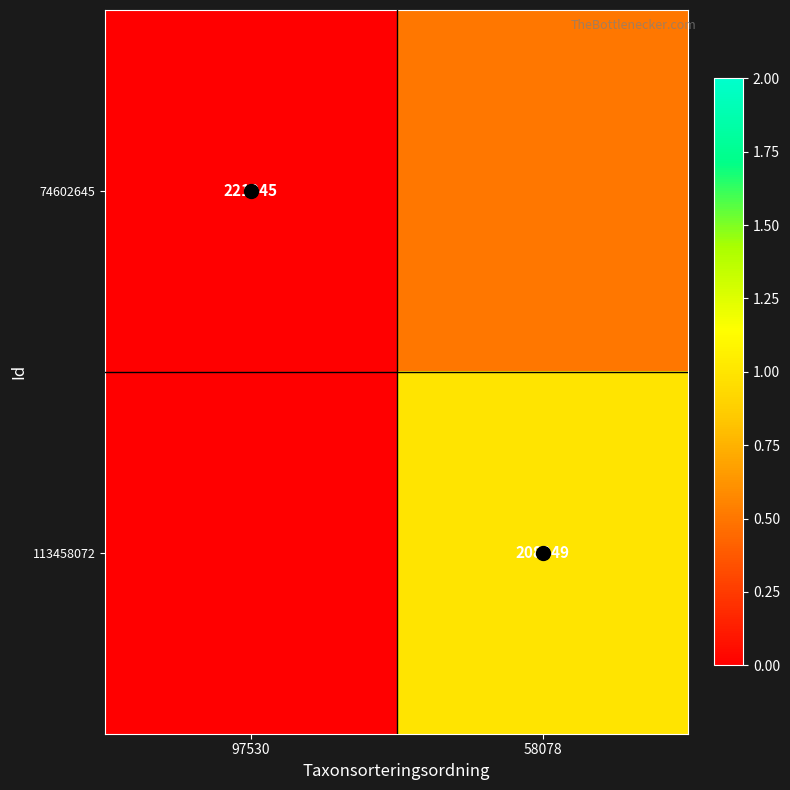

List the labels in order of 74602645 value, largest first.

58078, 97530